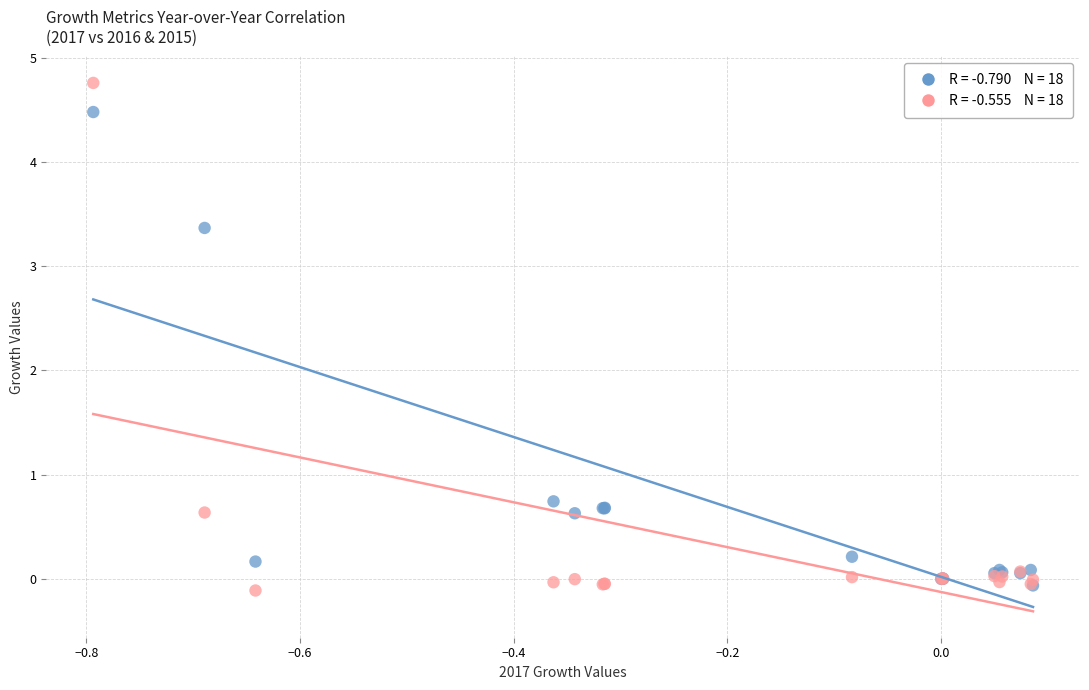

Across all series, what Y value is closest to 2?

0.7